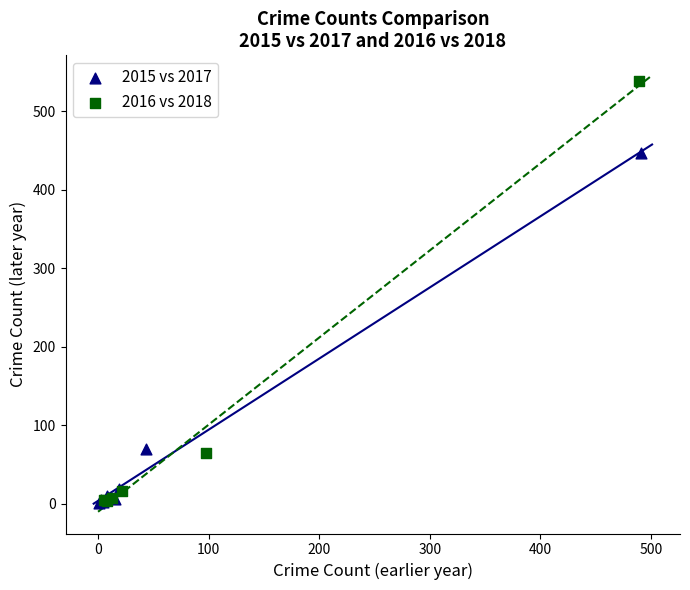

Which series reaches the maximum Y coordinate?

2016 vs 2018